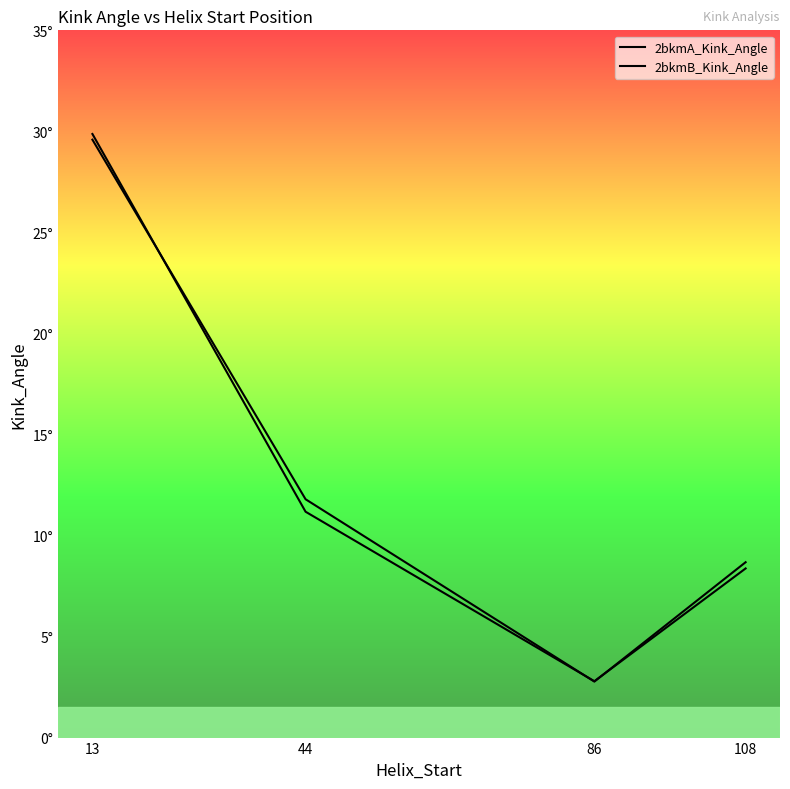

Is this an area chart (filled region under the line)?

No